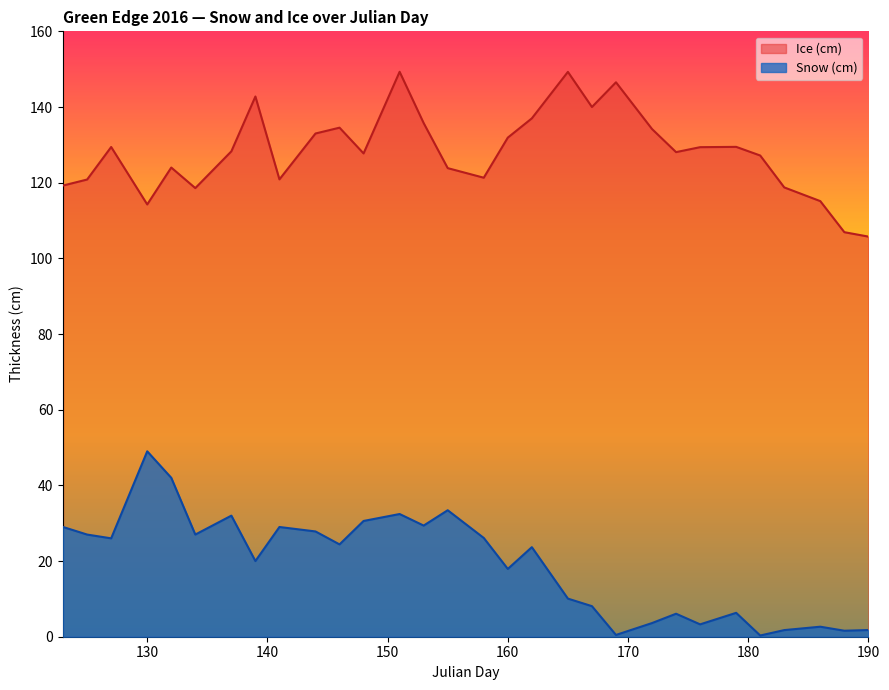

What is the value of the Snow (cm) point at the 13th from the left?

32.4